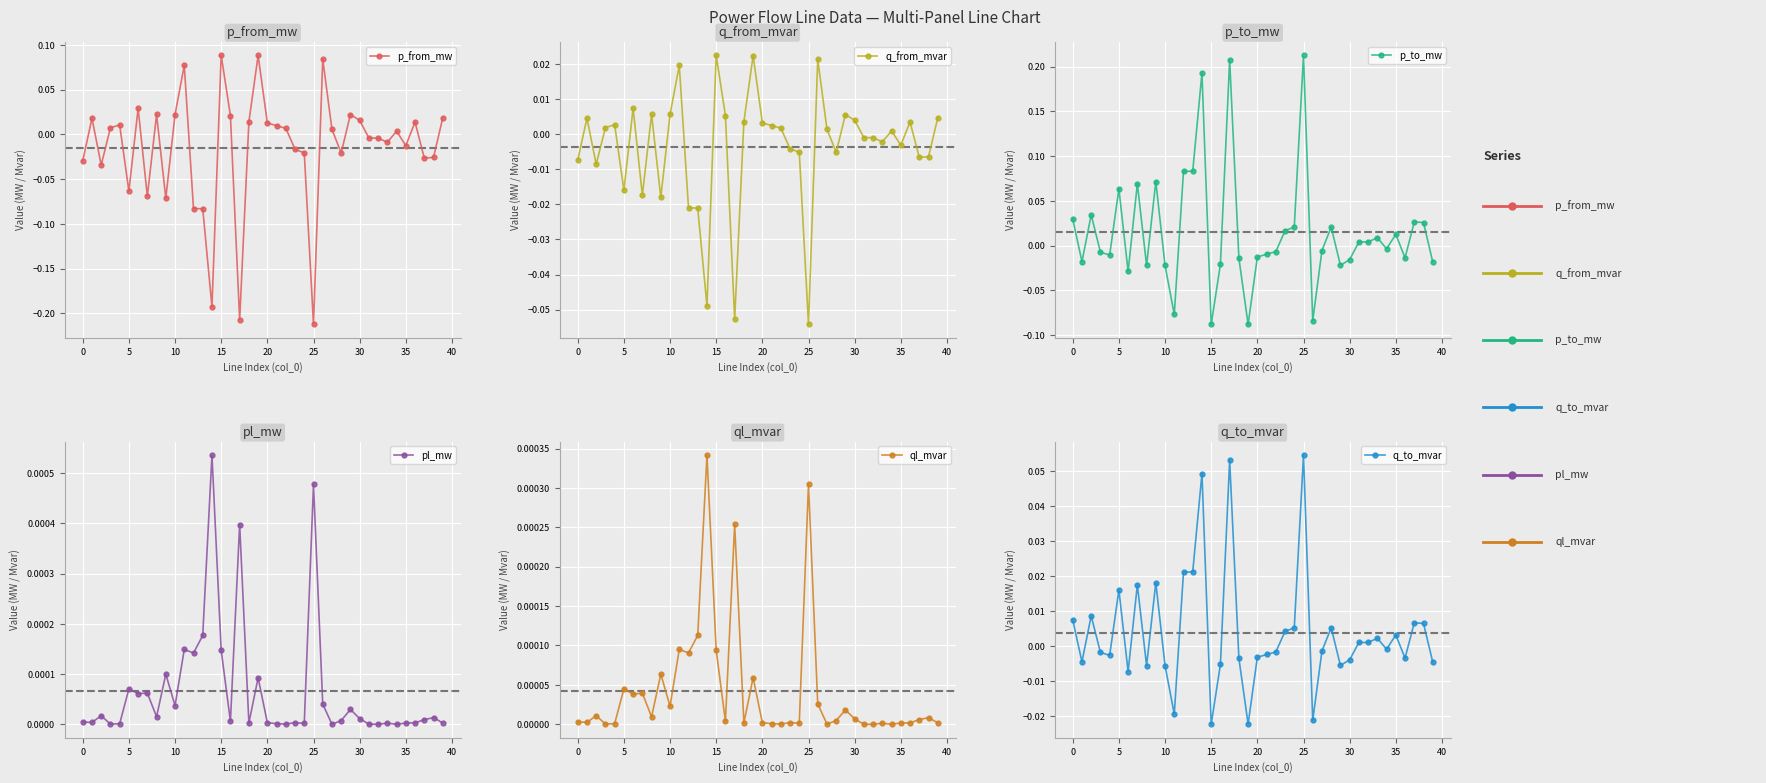

Is it true that q_from_mvar equals 0.0 at 15?

True